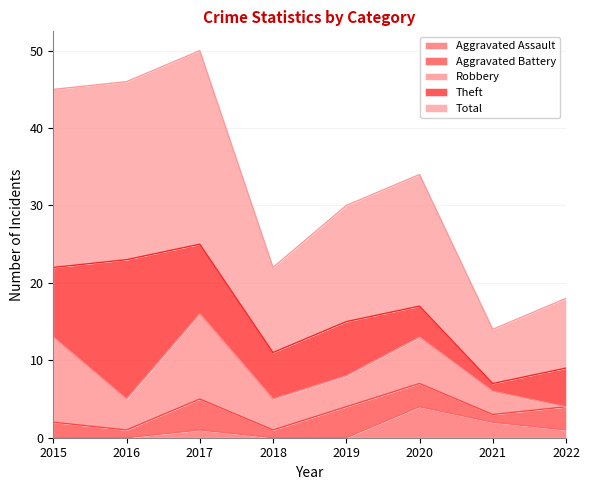

What is the difference between the maximum and second lowest values in the Robbery series?

8